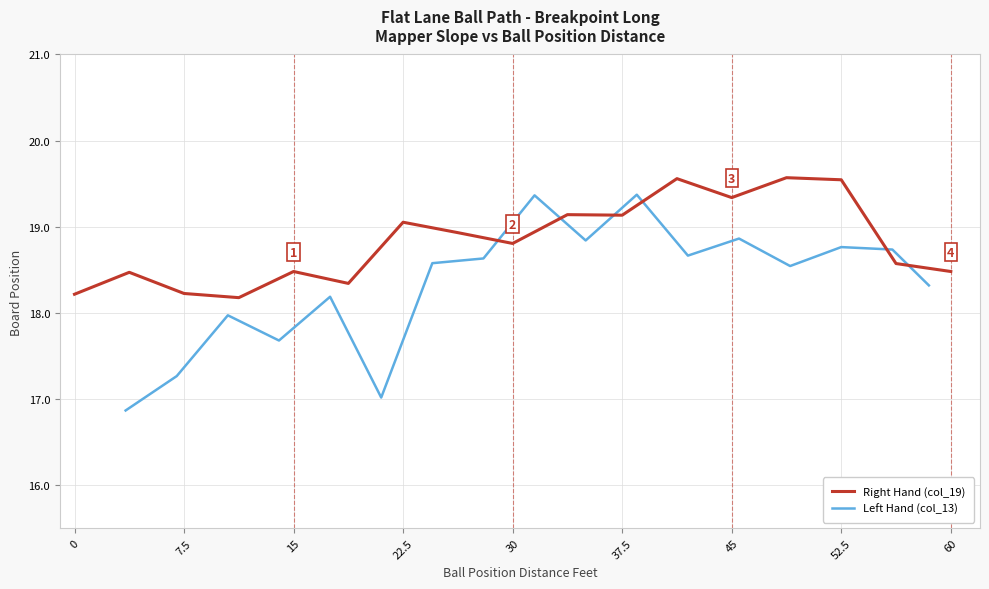

True or false: Right Hand (col_19) has a value of 24.7 at 30.

False